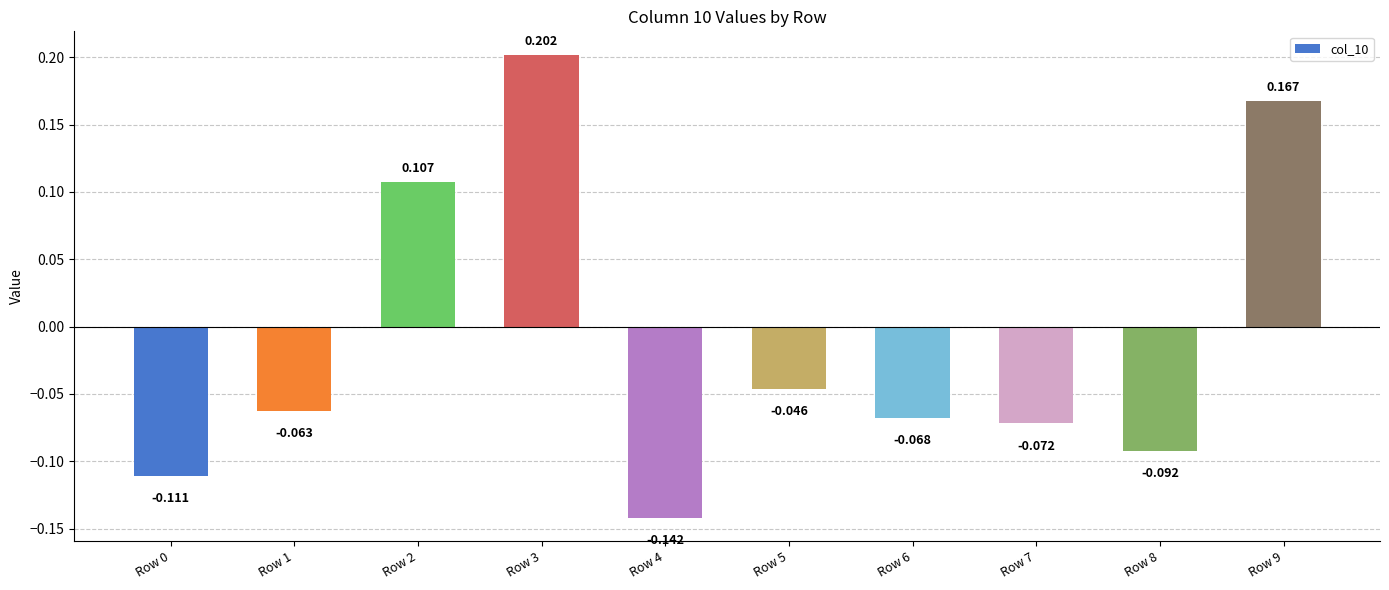

Which label corresponds to the largest value in the chart?

Row 3